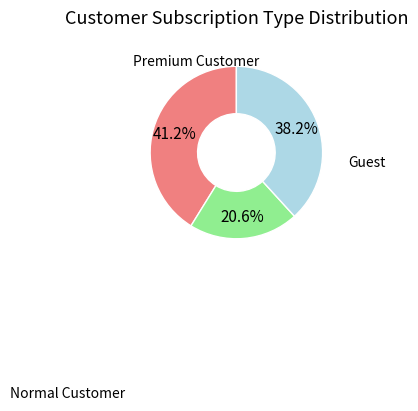

Is there any slice that represents more than half of the pie?

No